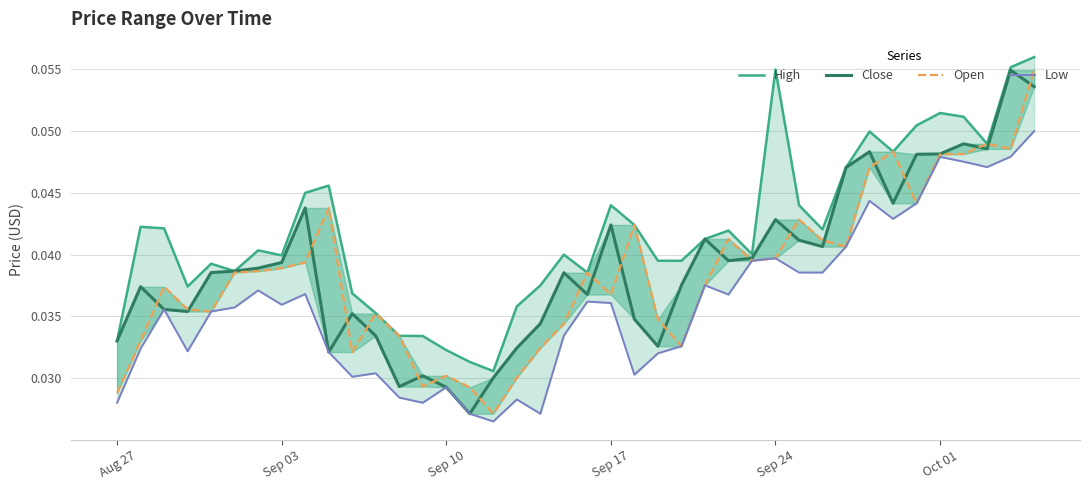

How many series are shown in this chart?

4